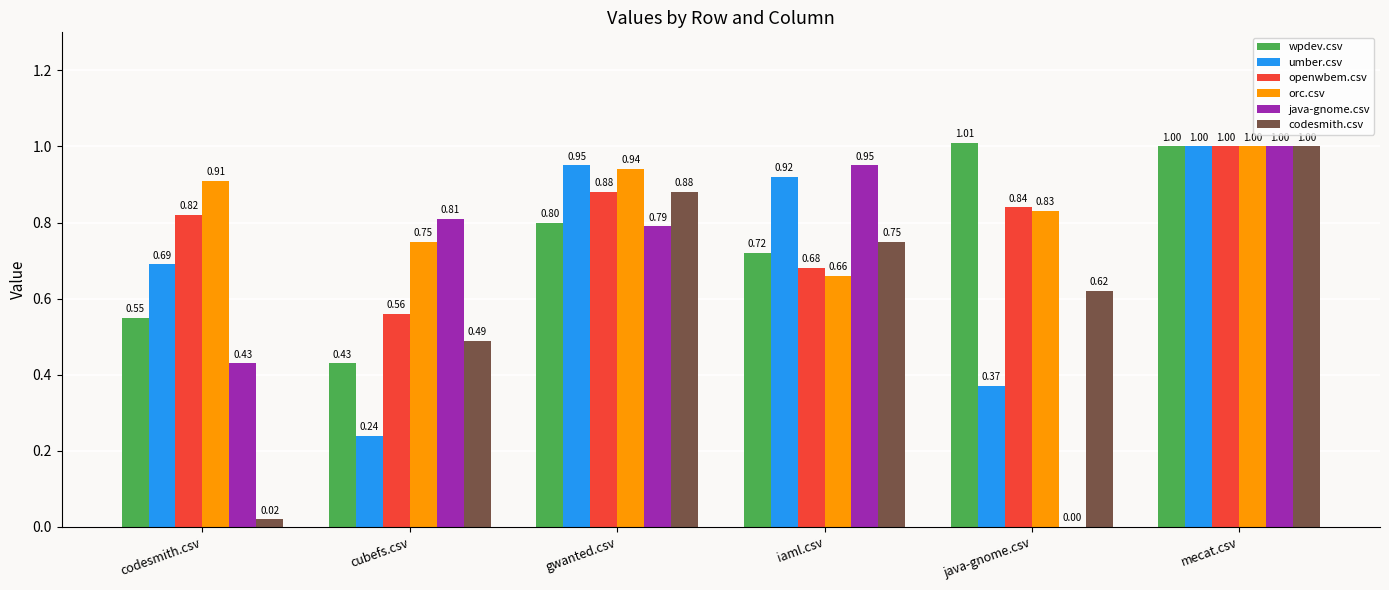

What is the sum of all wpdev.csv values?

4.5